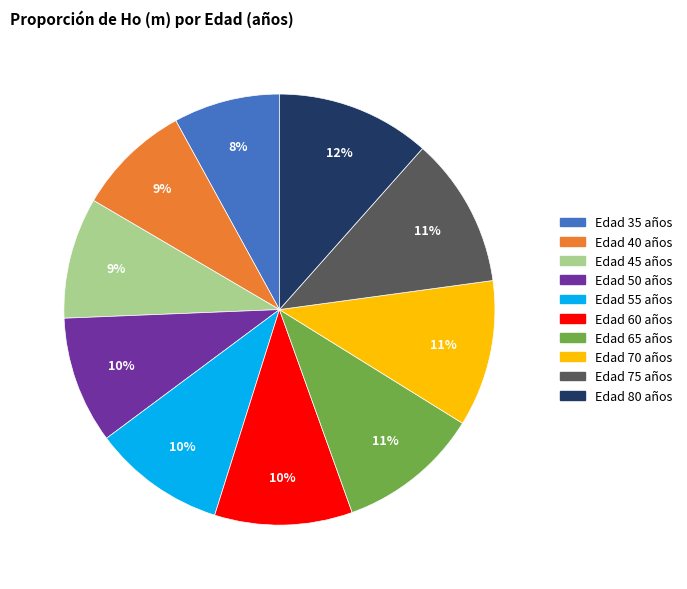

To the nearest percent, what is the difference between the largest and smallest slice percentages?

4%